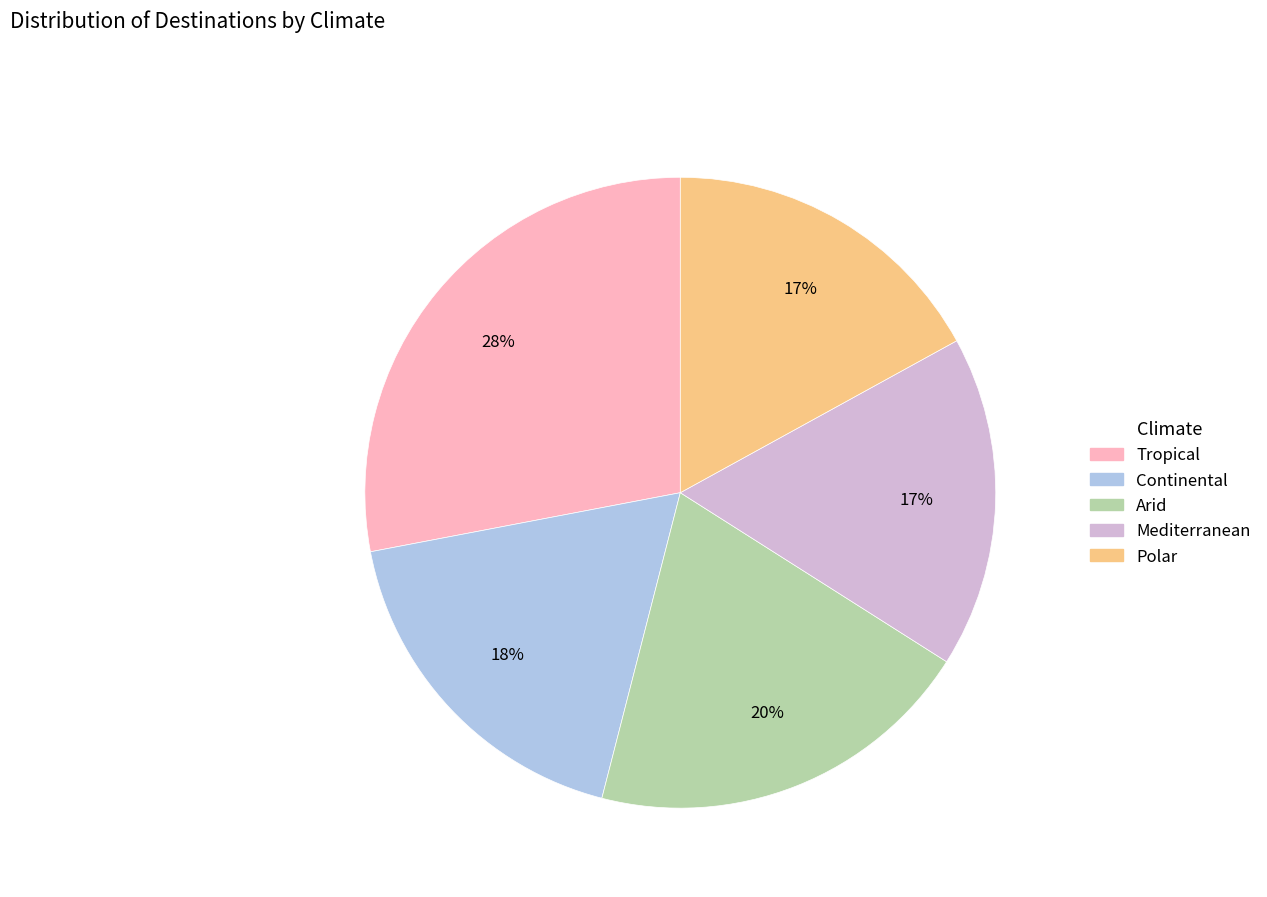

Is there any slice that represents more than half of the pie?

No